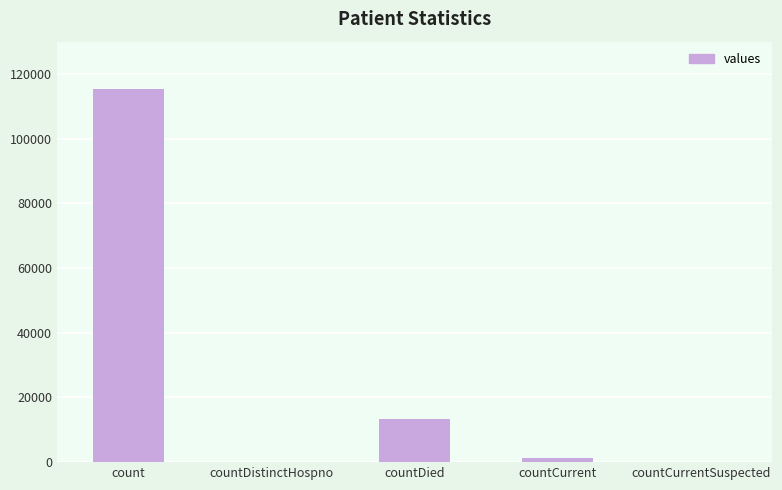

Where is the data nearest to the value 57689?

countDied